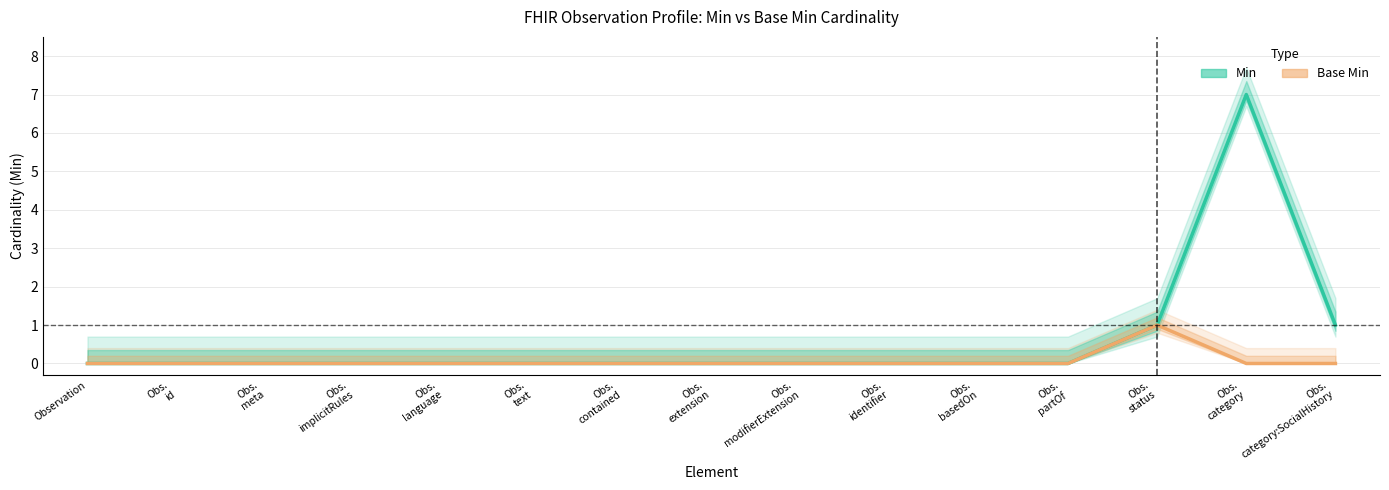

True or false: Min and Base Min cross at least once.

False